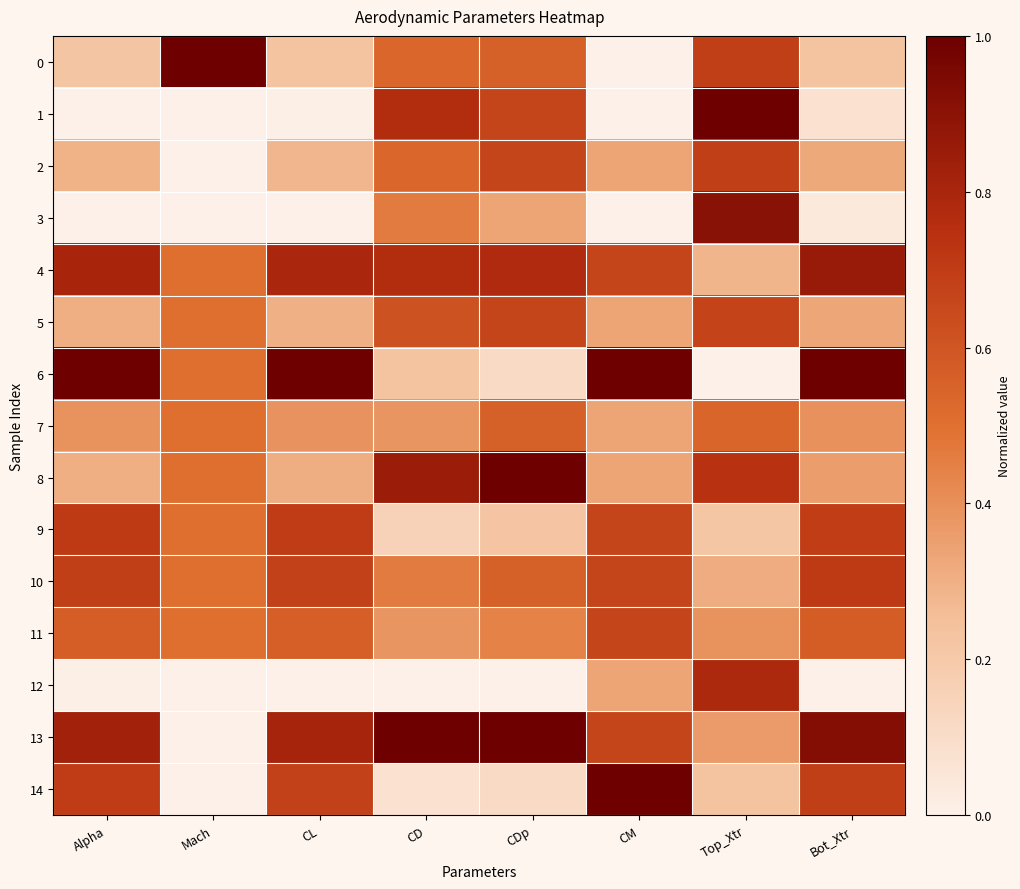

List the series in order of their peak value, lowest first.

7, 11, 5, 2, 9, 10, 12, 4, 3, 0, 1, 6, 8, 13, 14